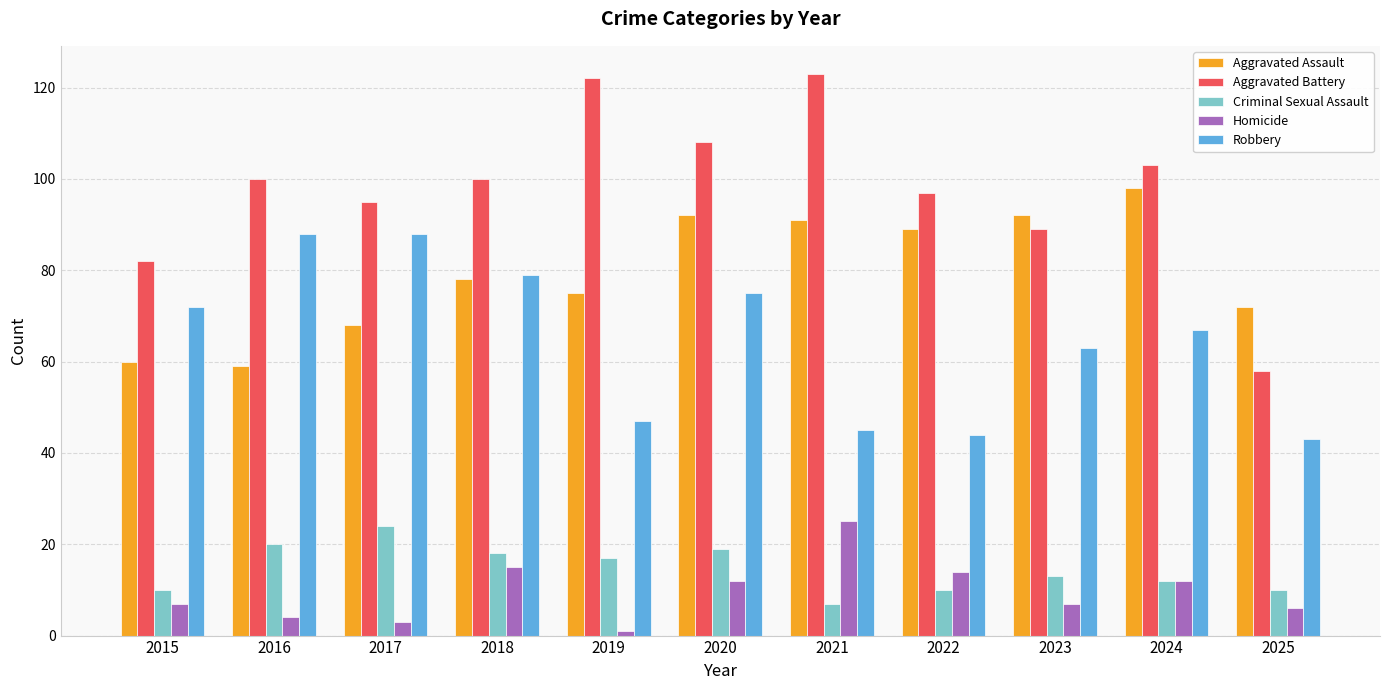

Does the chart contain stacked bars?

No